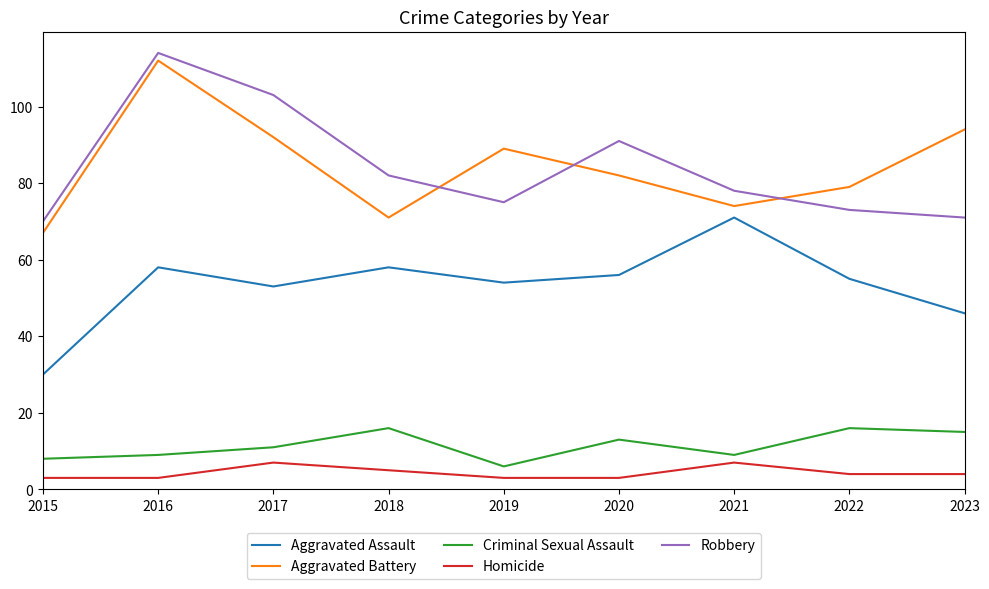

Reading right to left, list all the values displayed in this chart.

Aggravated Assault: 46	55	71	56	54	58	53	58	30
Aggravated Battery: 94	79	74	82	89	71	92	112	67
Criminal Sexual Assault: 15	16	9	13	6	16	11	9	8
Homicide: 4	4	7	3	3	5	7	3	3
Robbery: 71	73	78	91	75	82	103	114	70